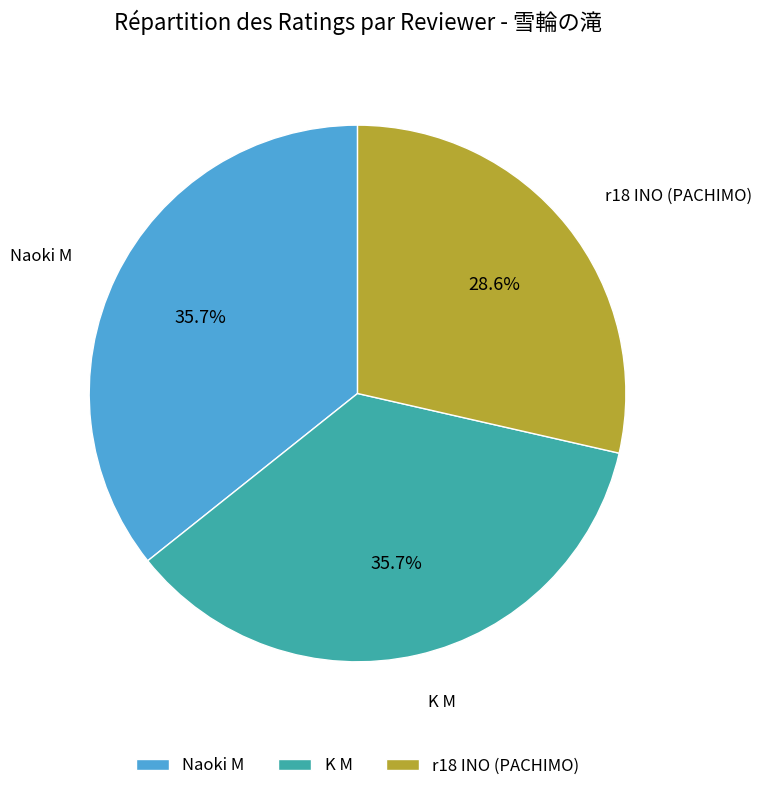

Is there any slice that represents more than half of the pie?

No